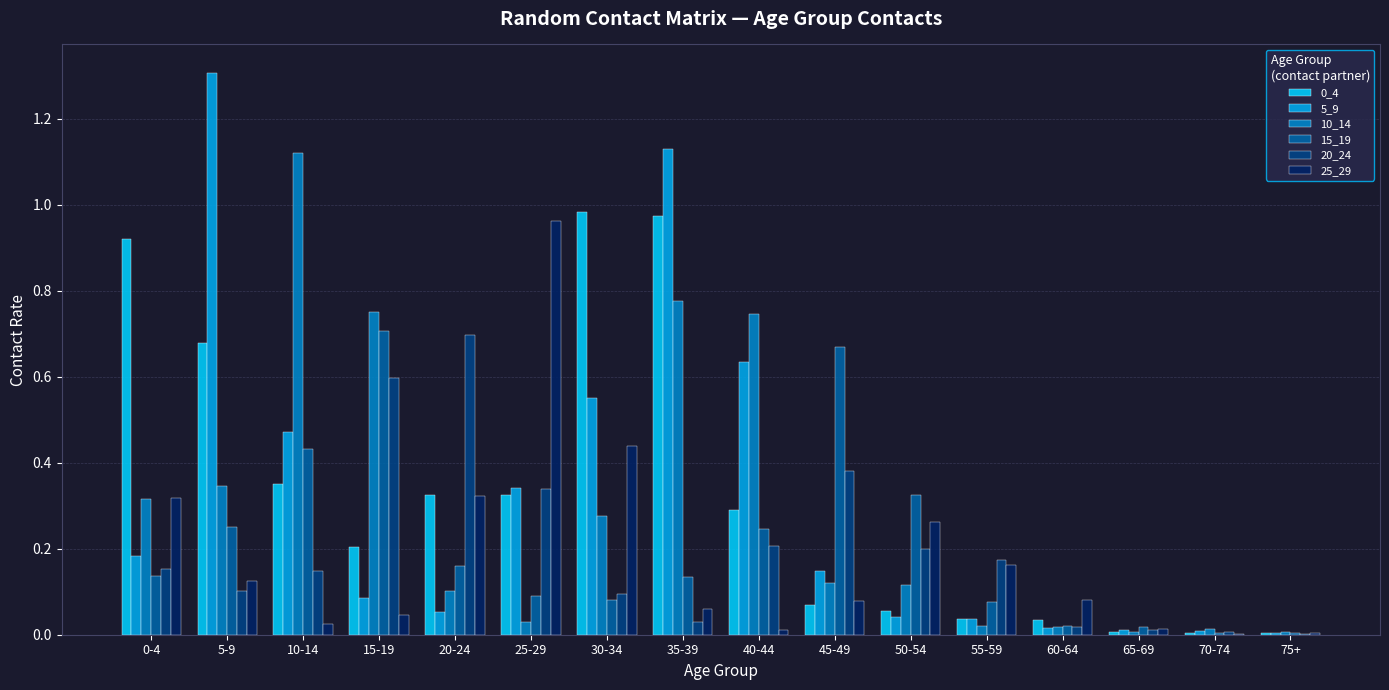

What is the total value across all series at 25-29?

2.1